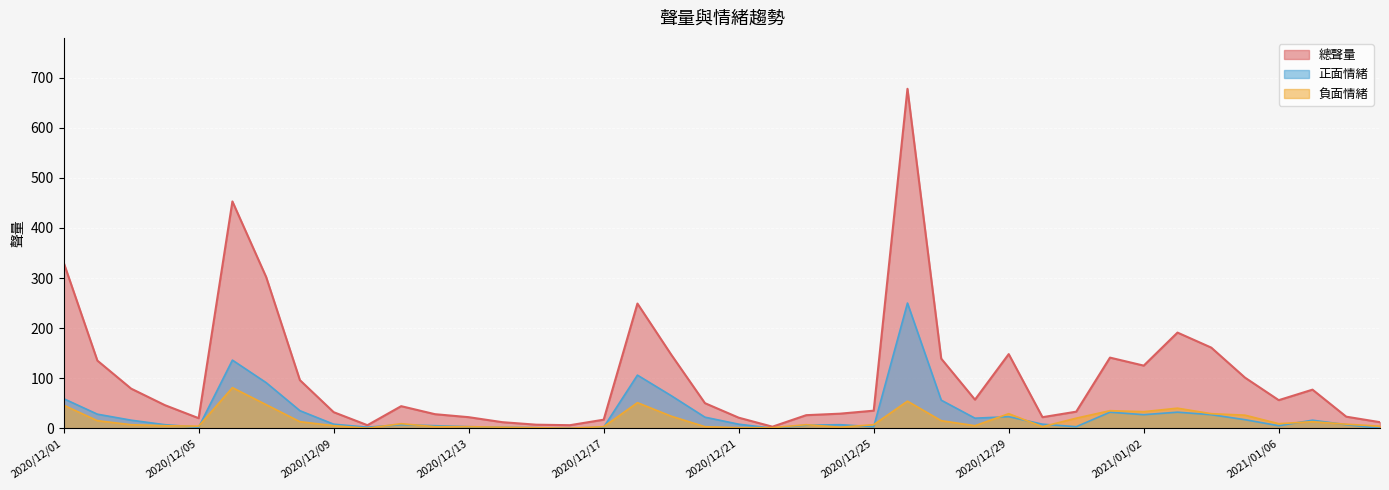

What is the maximum value for 正面情緒?

250